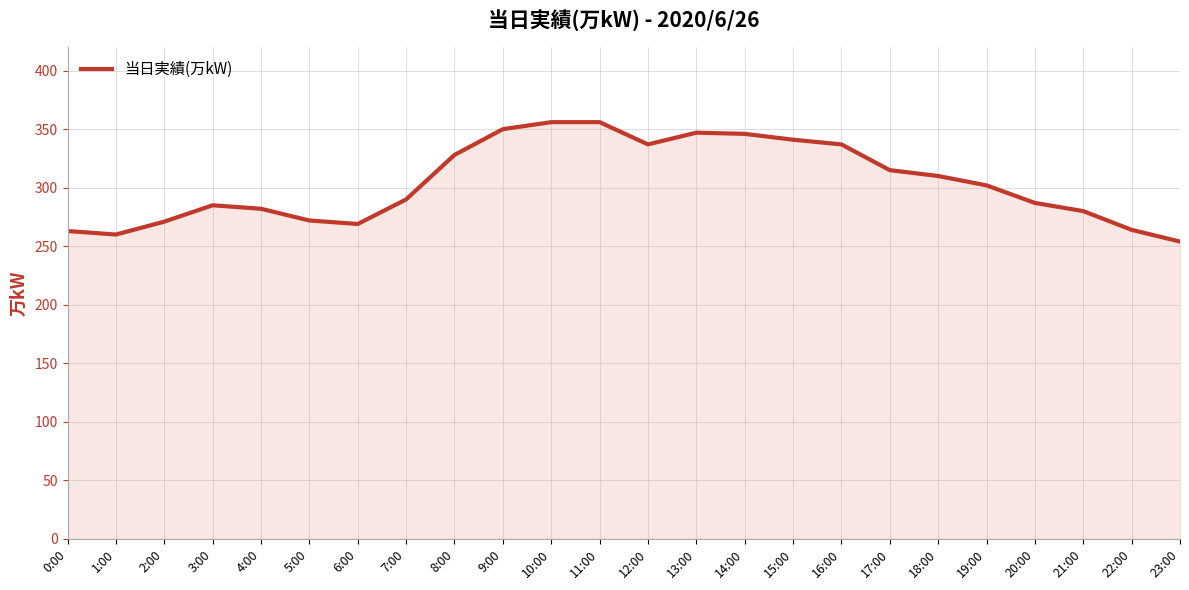

What is the maximum value shown in the chart?

356